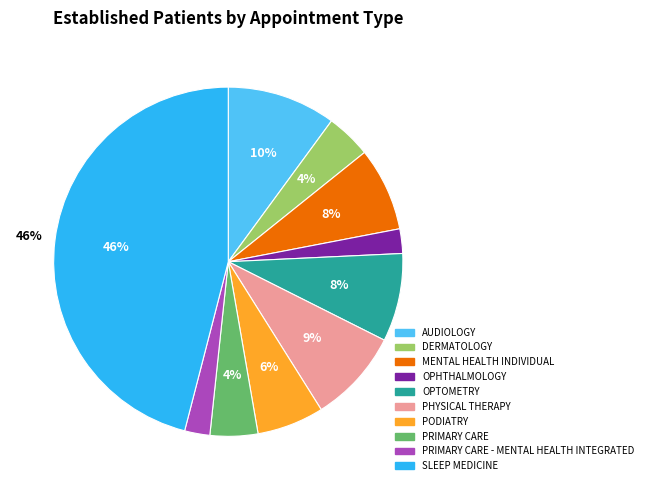

Does OPTOMETRY account for over 50% of the chart?

No